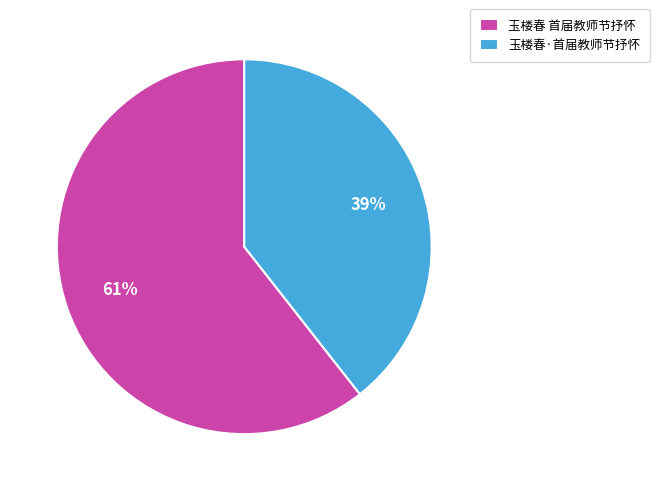

Do 玉楼春 首届教师节抒怀 and 玉楼春·首届教师节抒怀 together represent more than half of the pie?

Yes